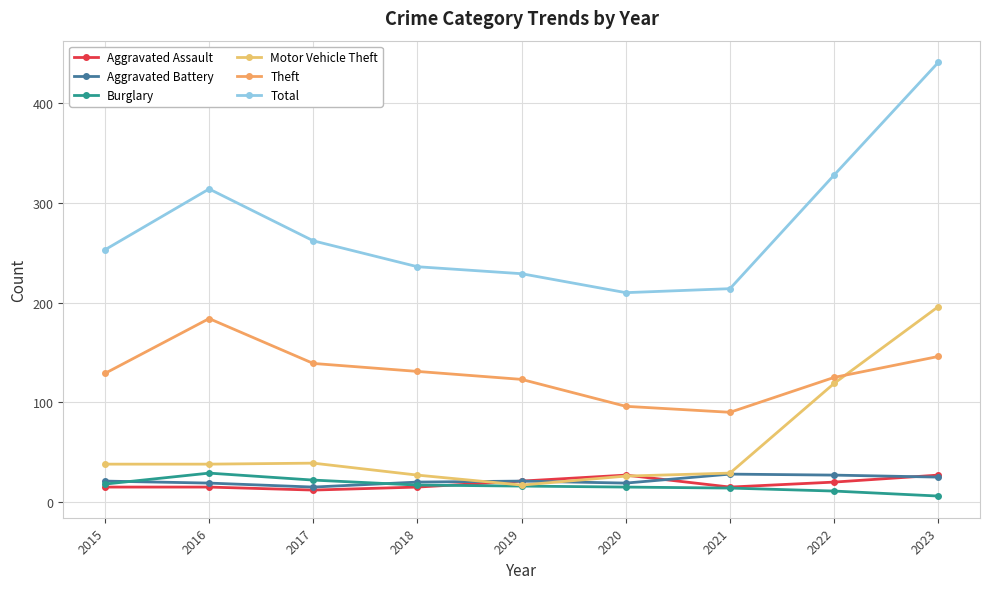

Is it true that Total equals 681 at 2023?

False